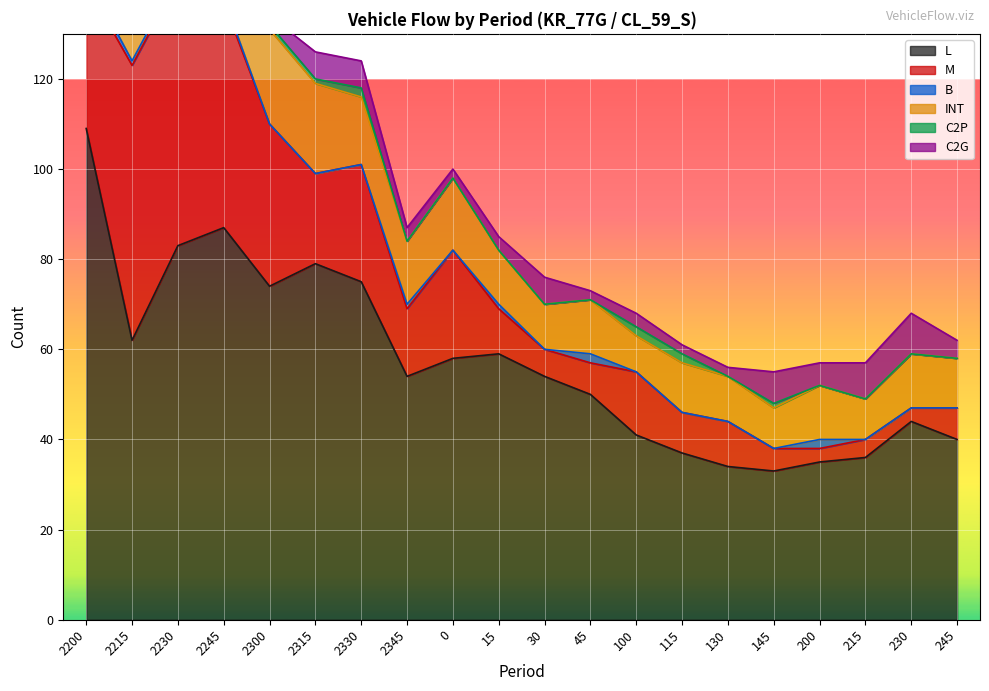

Which series has the largest total across all categories?

L